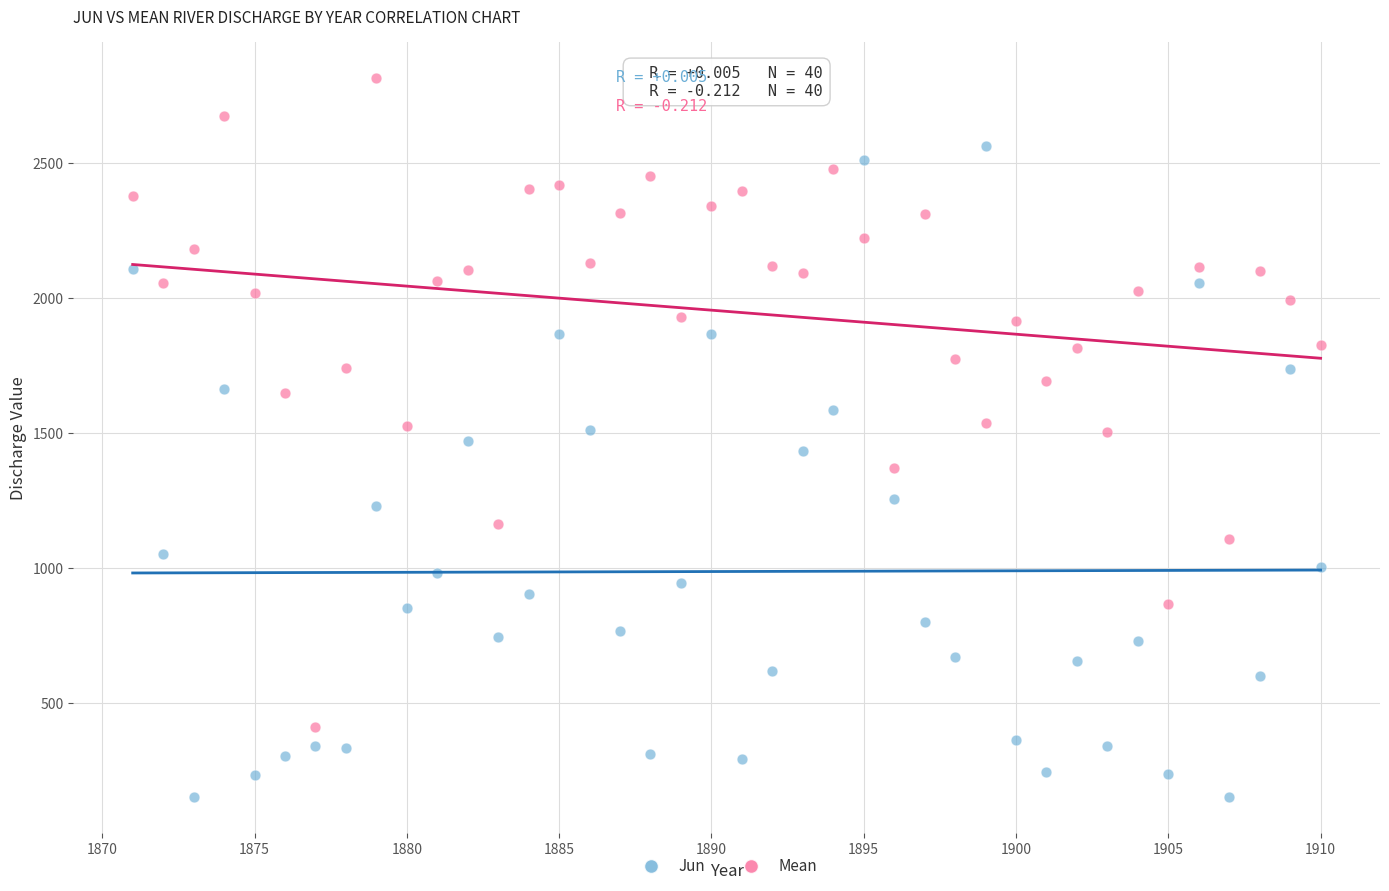

Which series reaches the minimum Y coordinate?

Jun